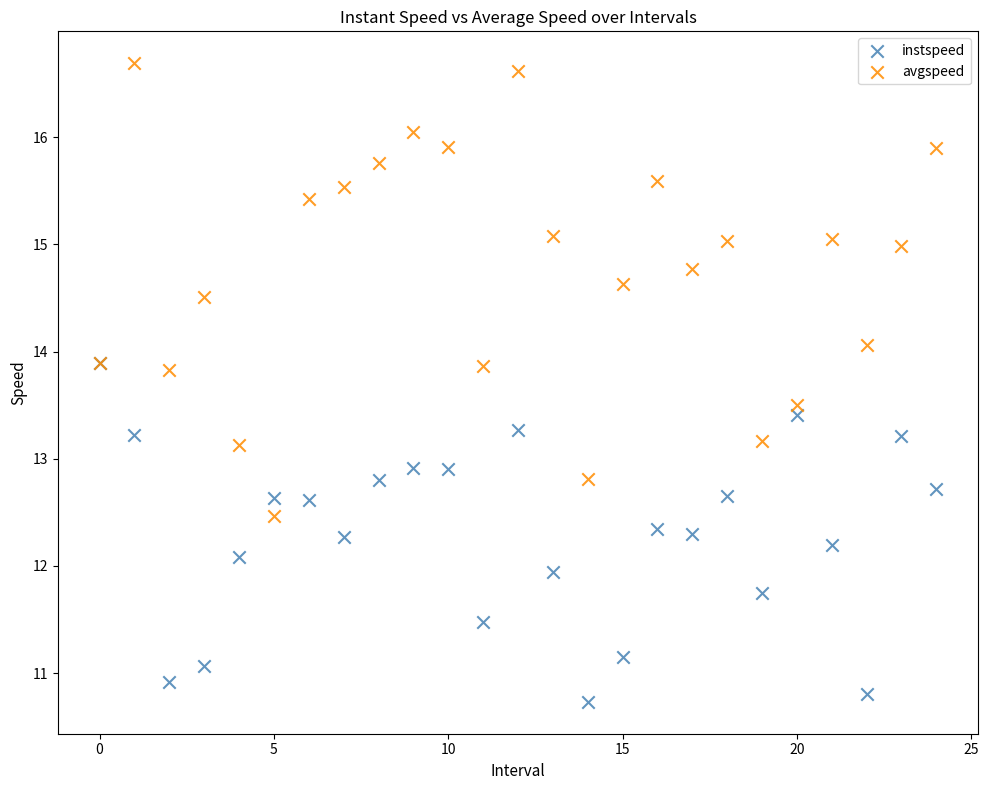

Which series reaches the minimum Y coordinate?

instspeed